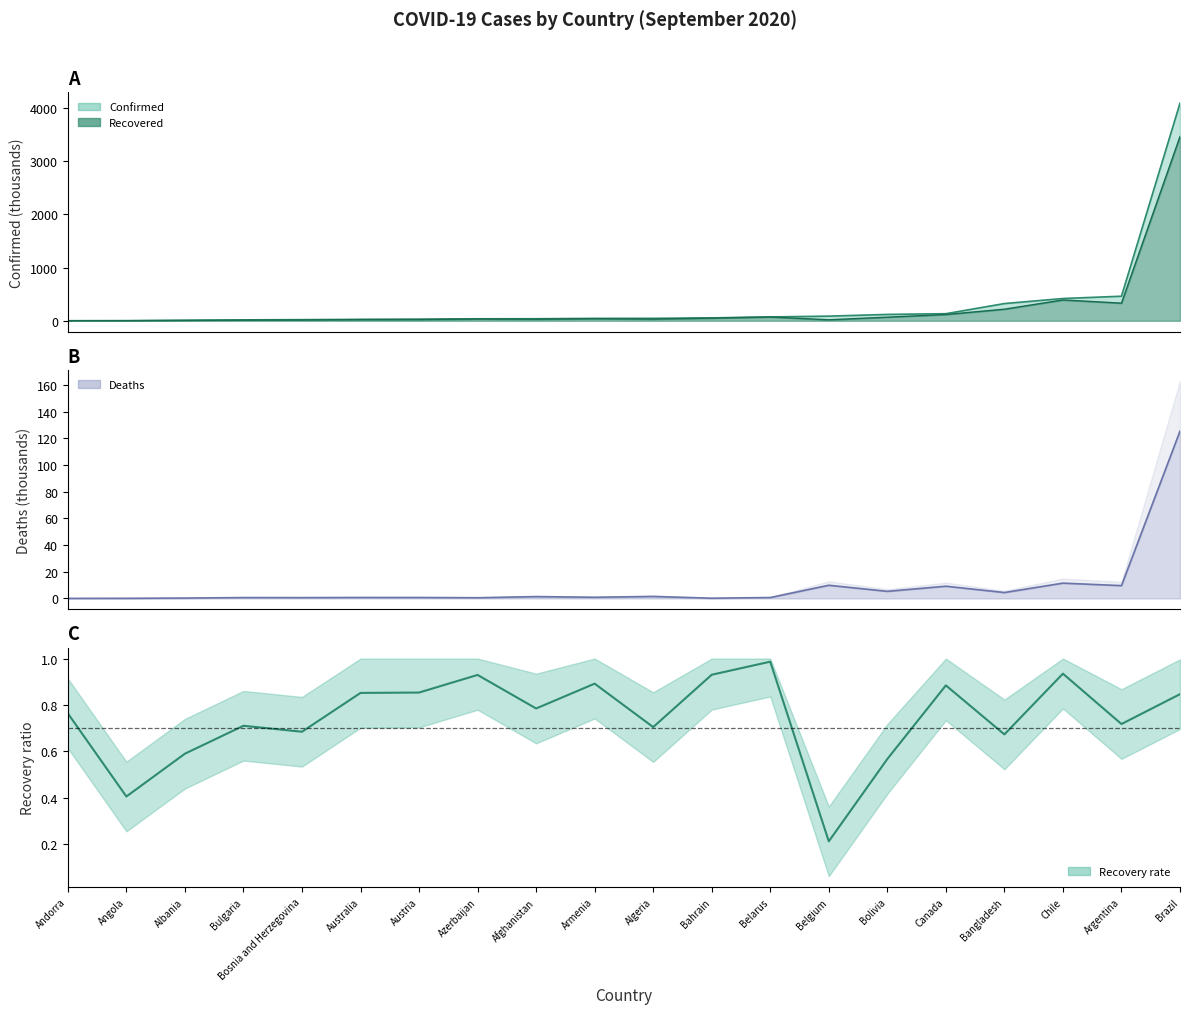

What is the sum of the values at Bosnia and Herzegovina and Belarus?

1.7